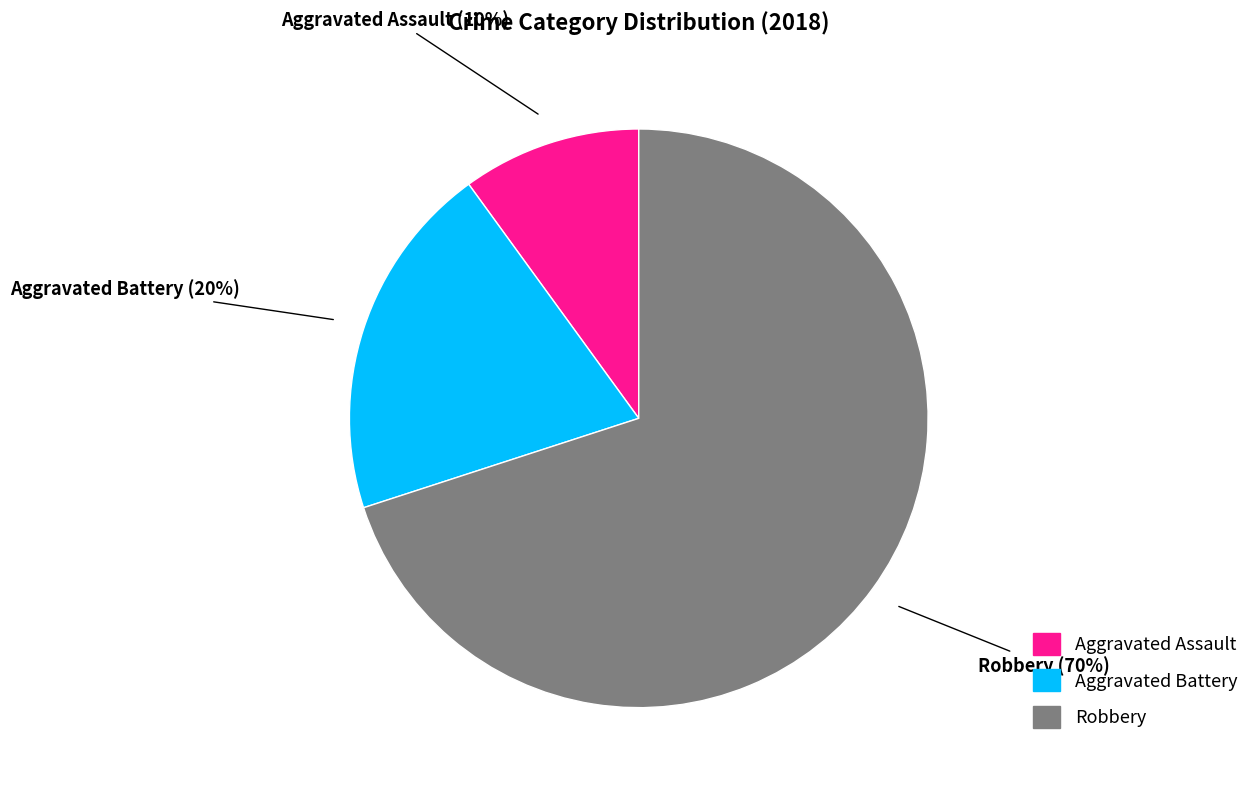

The Aggravated Battery slice represents 15% of the pie. True or false?

False